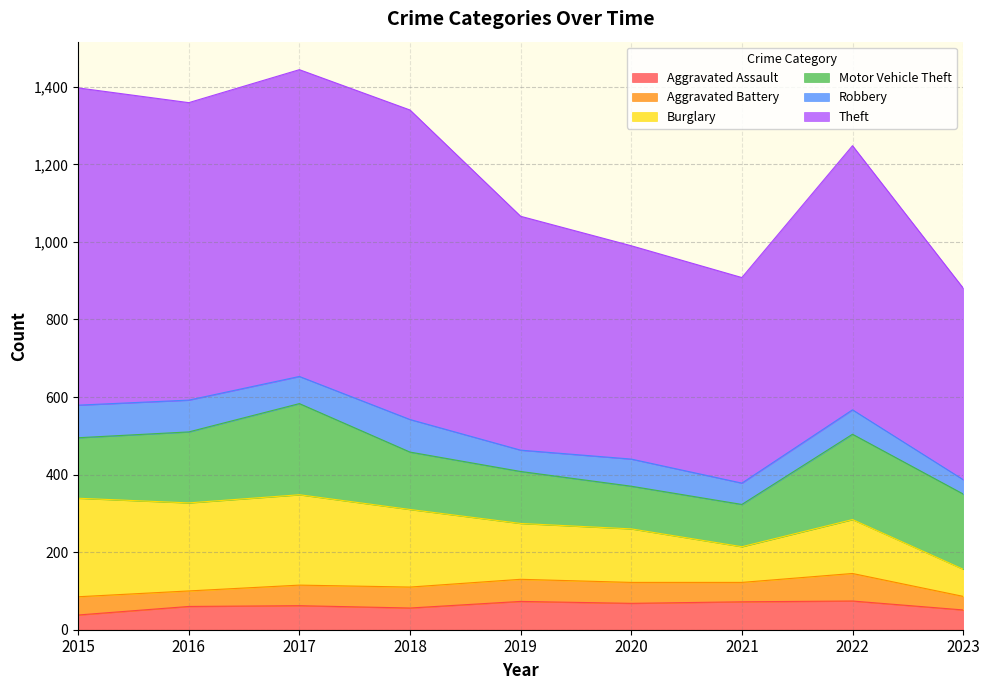

What is the value of the Burglary point at the 2nd from the left?

227